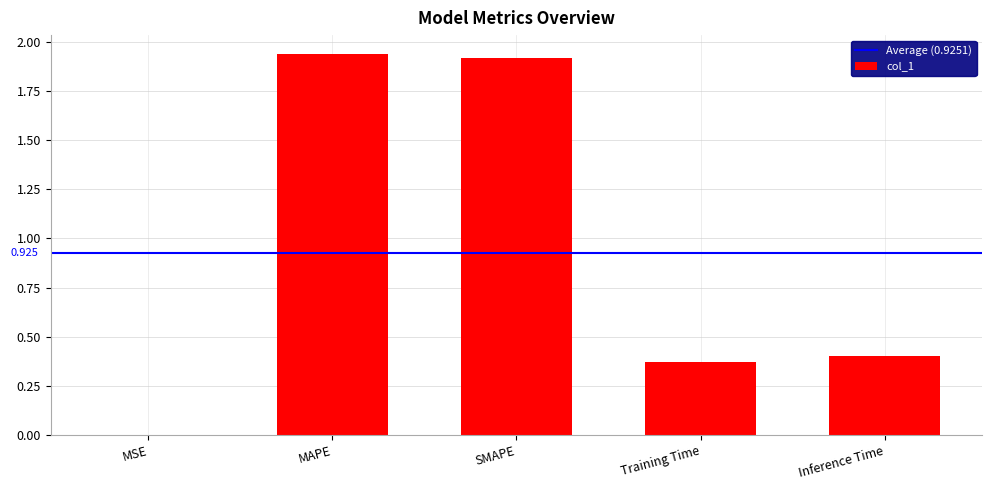

What is the label of the 1st bar from the left?

MSE